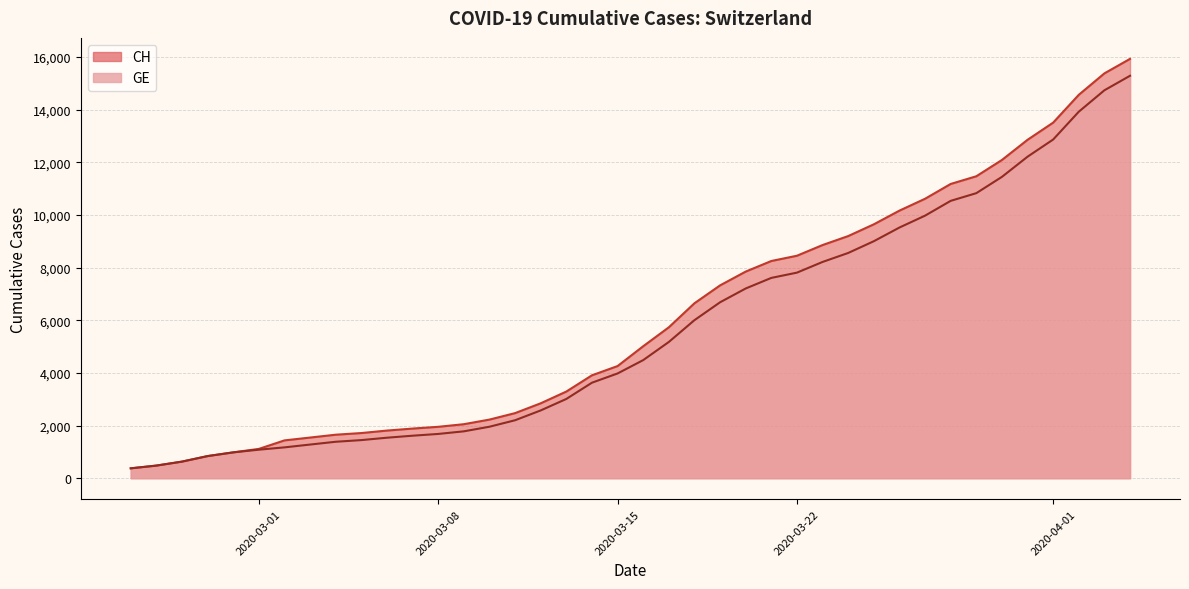

True or false: GE has more than 0 points higher than both neighbors.

False